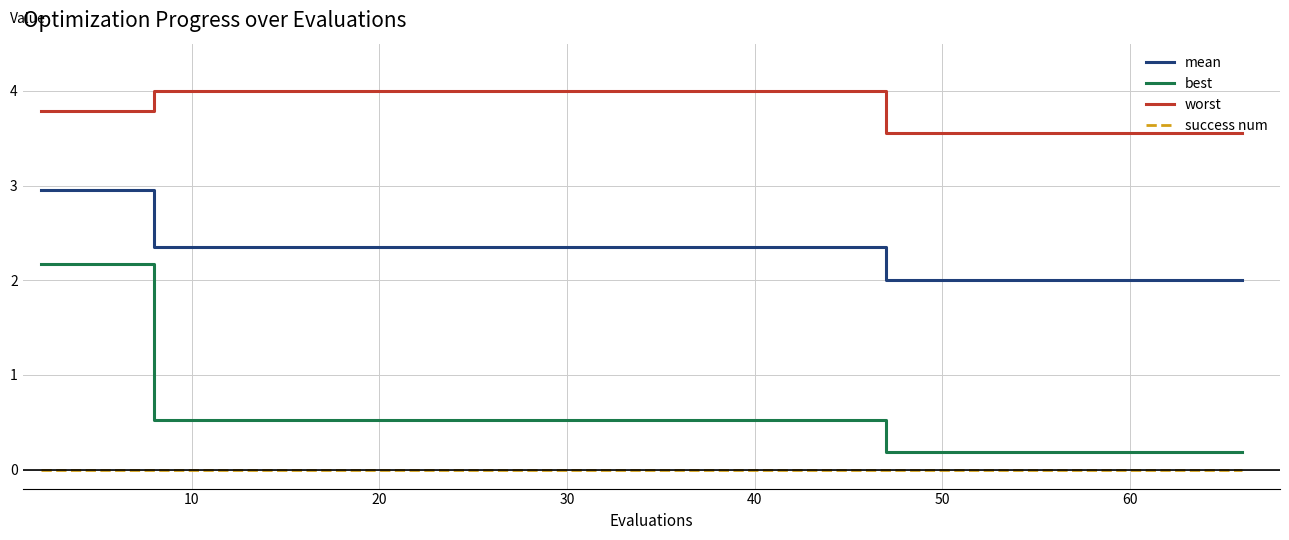

Rank the series by their maximum value, from highest to lowest.

worst, mean, best, success num